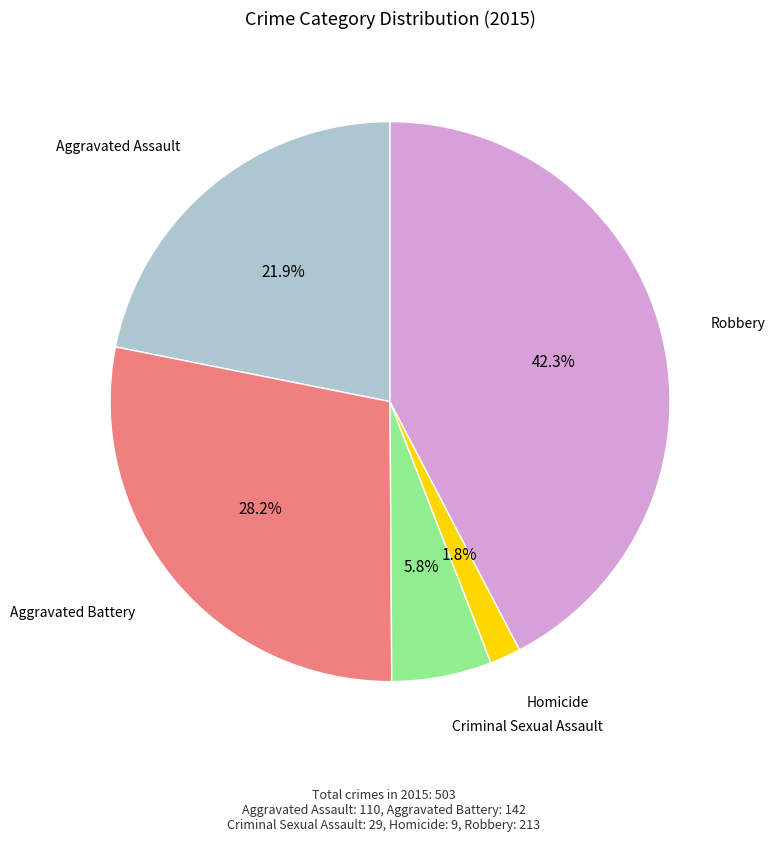

How many slices are in this pie chart?

5